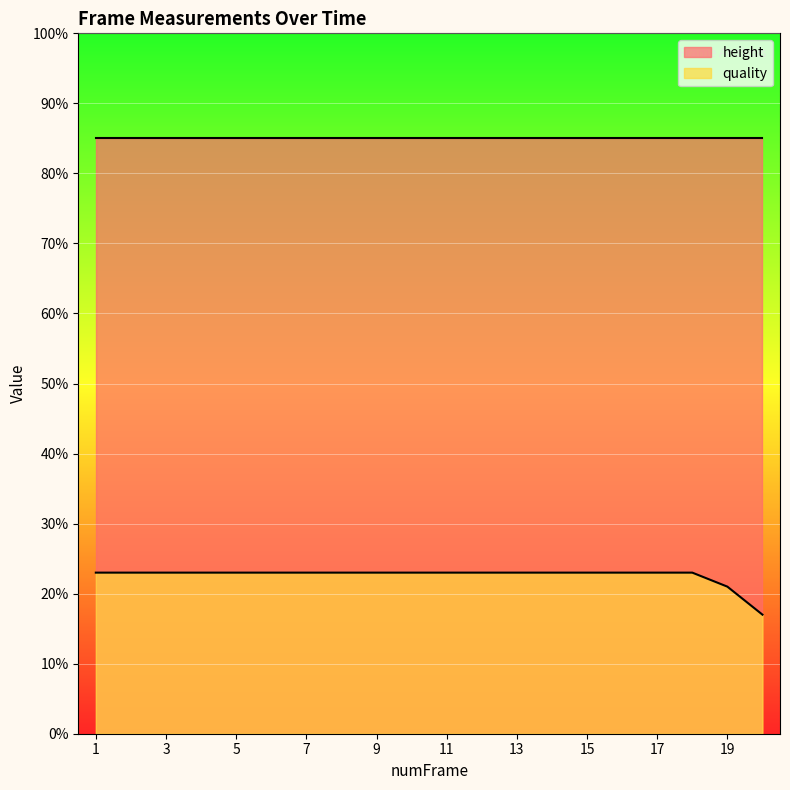

List the labels in order of value, largest first.

1, 2, 3, 4, 5, 6, 7, 8, 9, 10, 11, 12, 13, 14, 15, 16, 17, 18, 19, 20